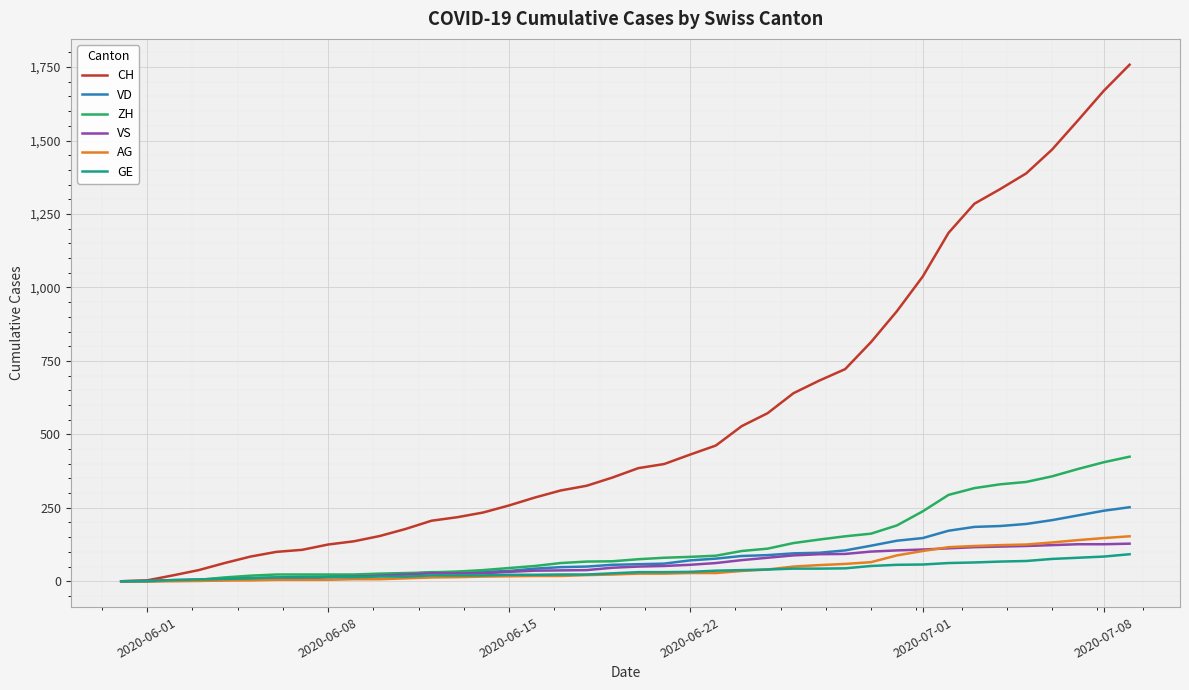

Which series has the largest total across all categories?

CH